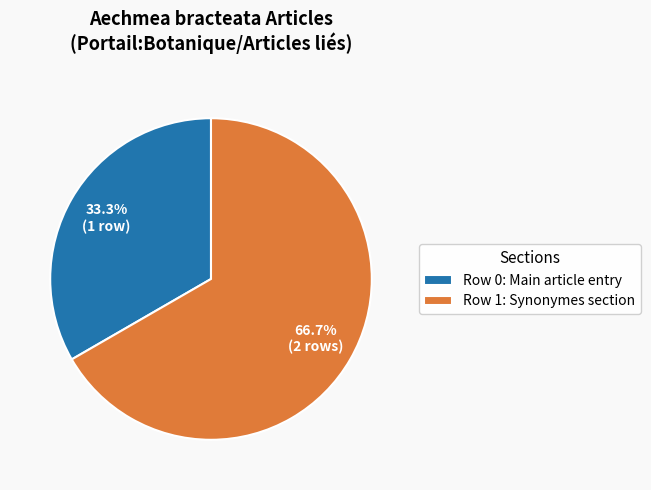

How many slices are in this pie chart?

2